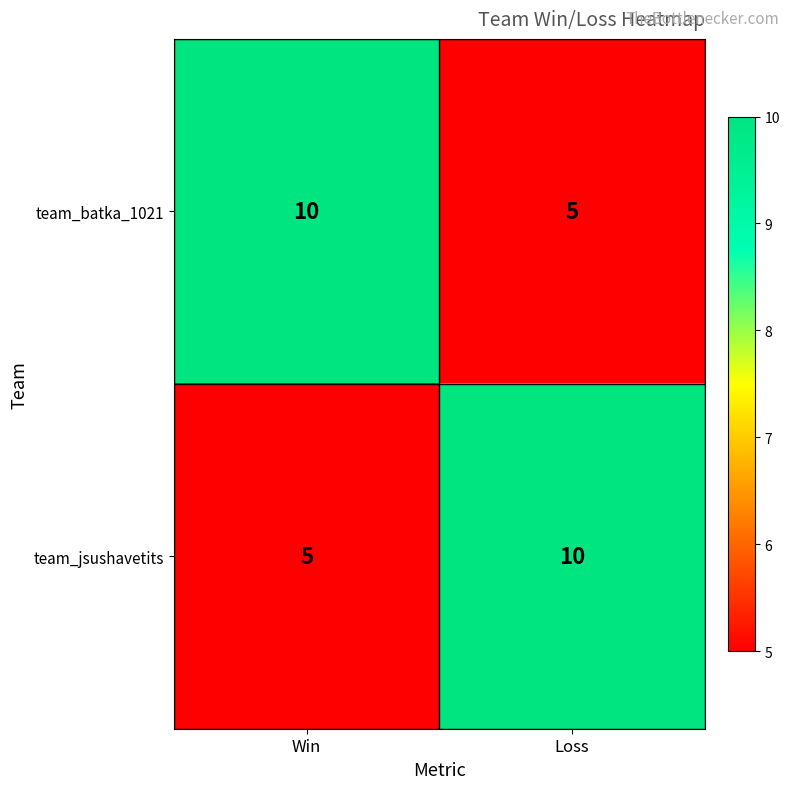

Rank the series at Win from lowest to highest value.

team_jsushavetits, team_batka_1021